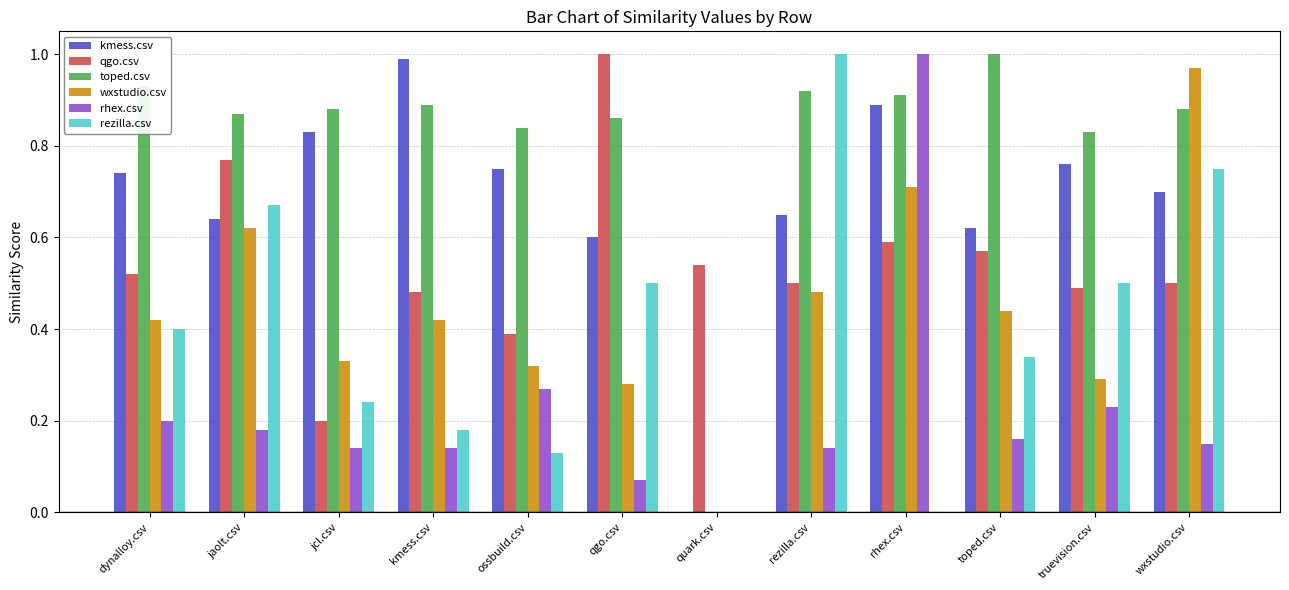

Is the value of kmess.csv at rezilla.csv greater than the value of toped.csv at toped.csv?

No